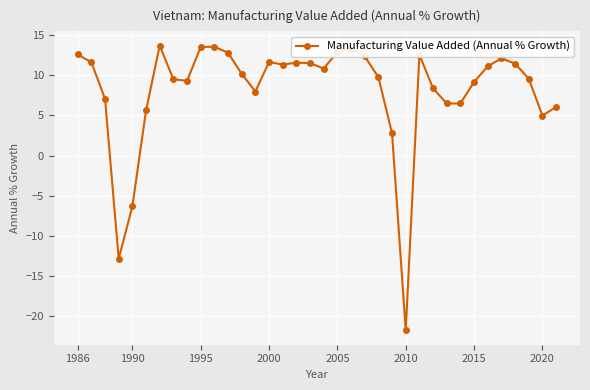

What is the minimum value shown in the chart?

-21.8